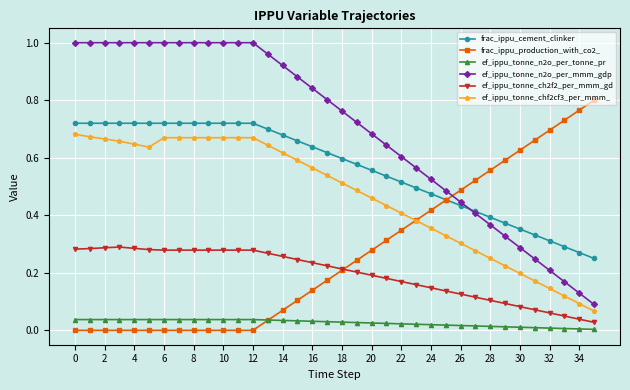

True or false: ef_ippu_tonne_chf2cf3_per_mmm_ and ef_ippu_tonne_n2o_per_mmm_gdp intersect in this chart.

False